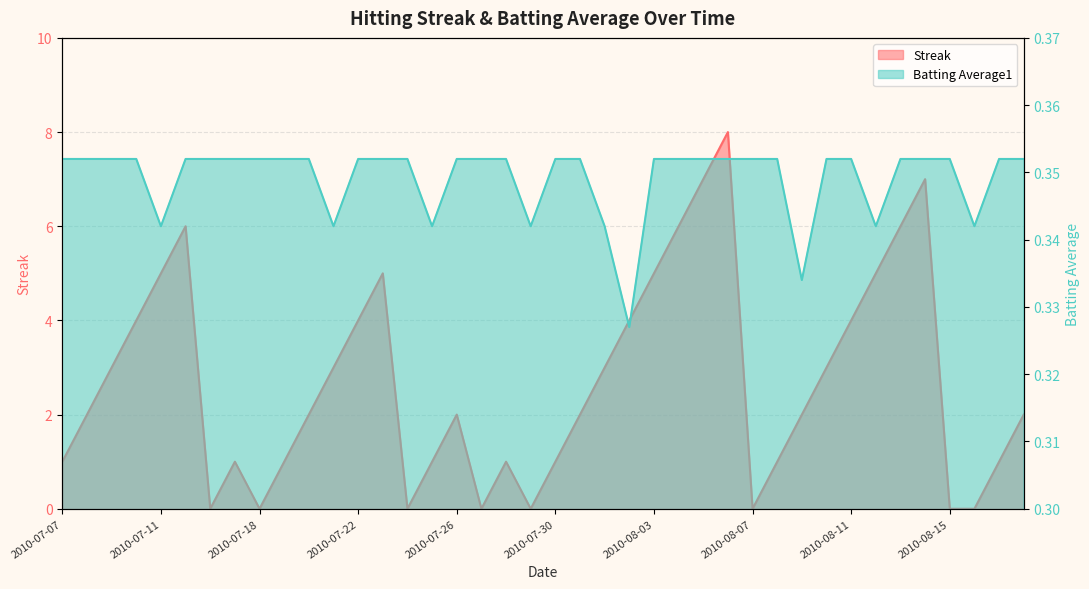

Where is the first local minimum for Streak?

2010-07-16